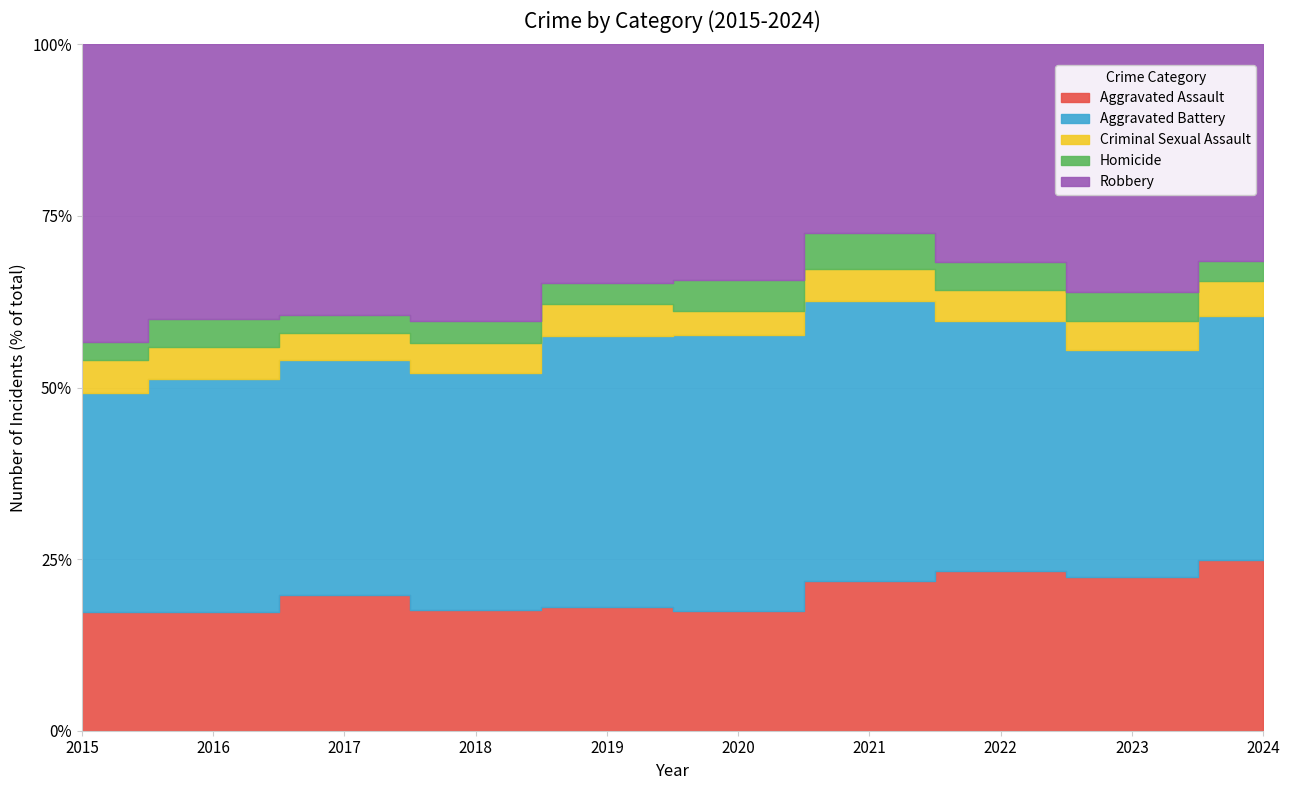

Which series has the largest total across all categories?

Robbery